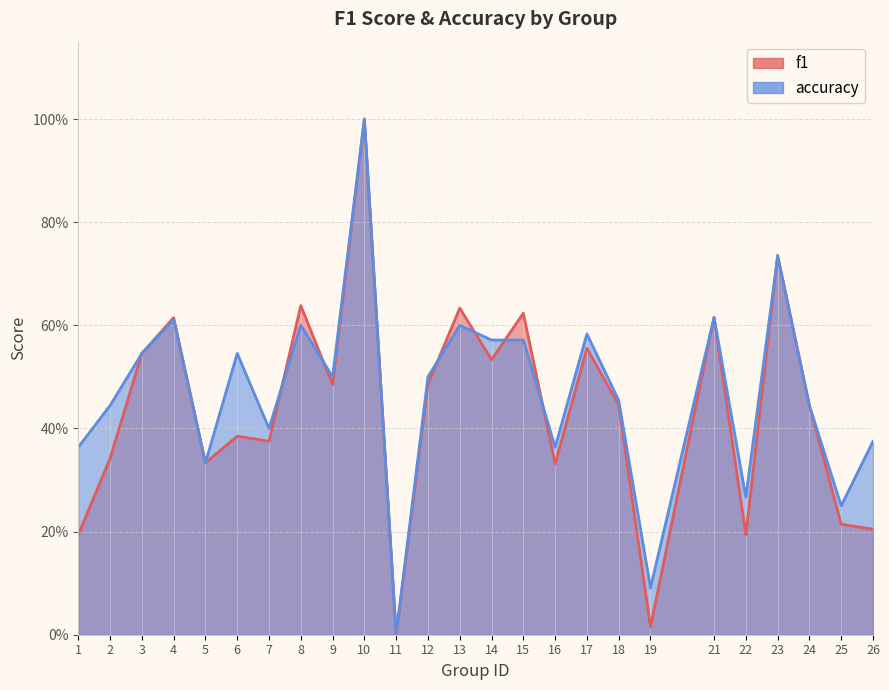

Is it true that f1 equals 0.6 at 13?

True